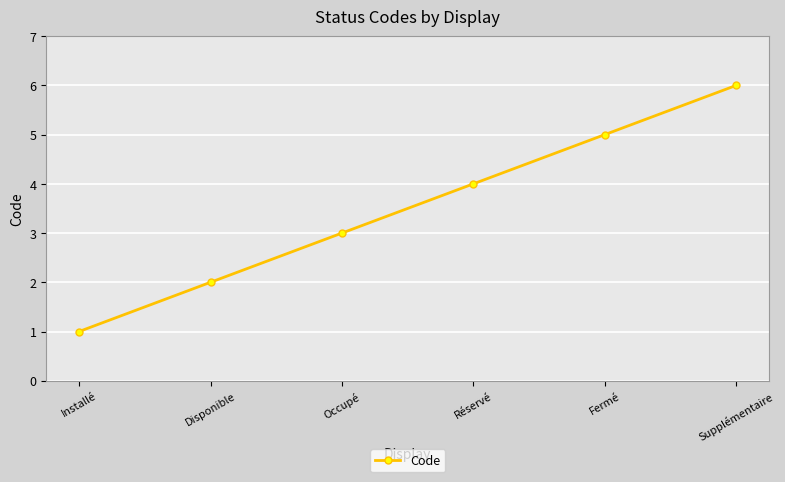

What is the smallest value displayed?

1